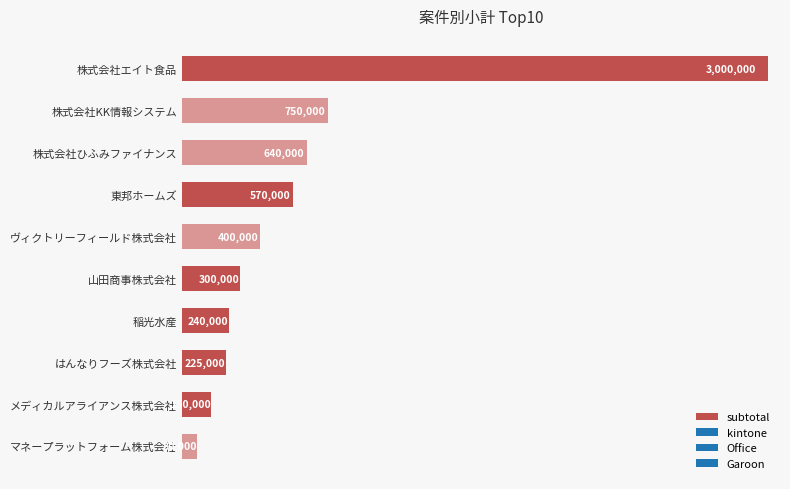

Are the bars horizontal?

Yes